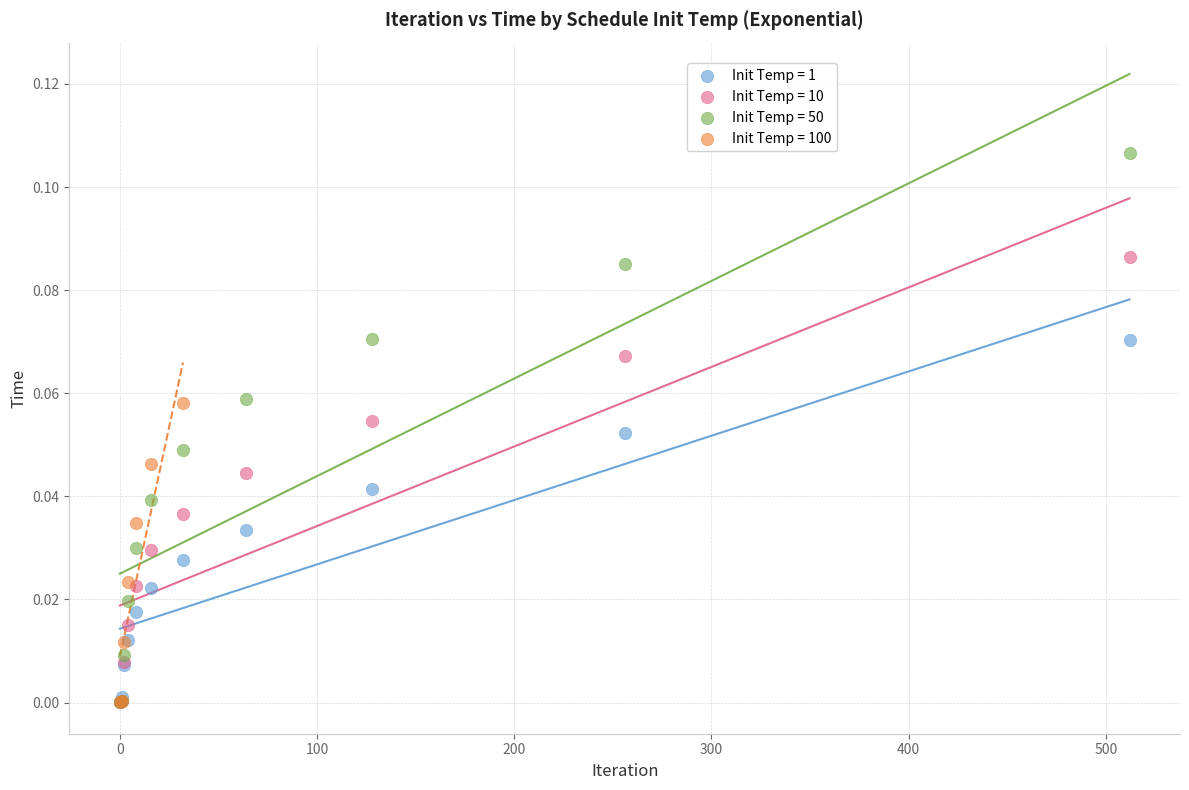

Which series contains the highest Y value?

Init Temp = 50